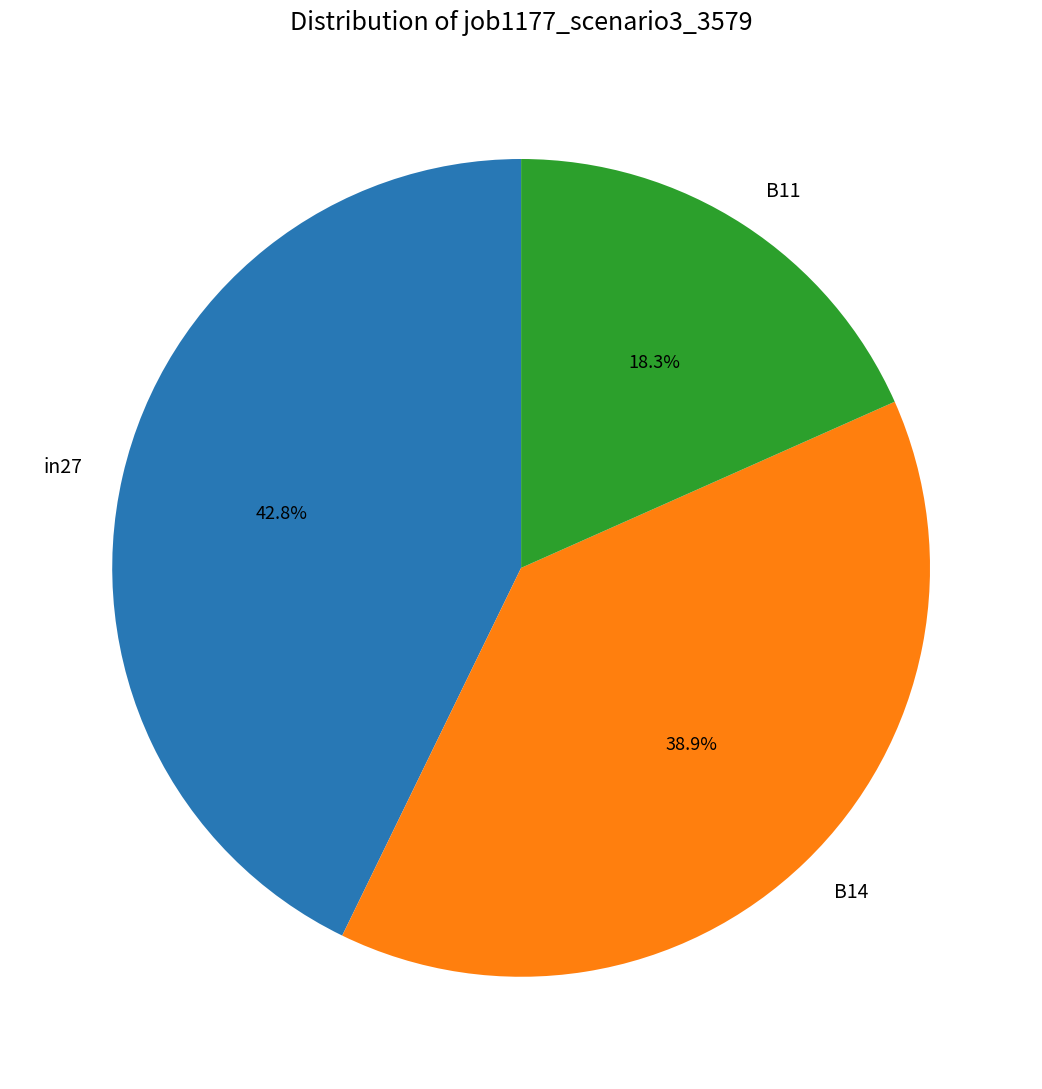

Combined, do B14 and in27 account for over 50%?

Yes